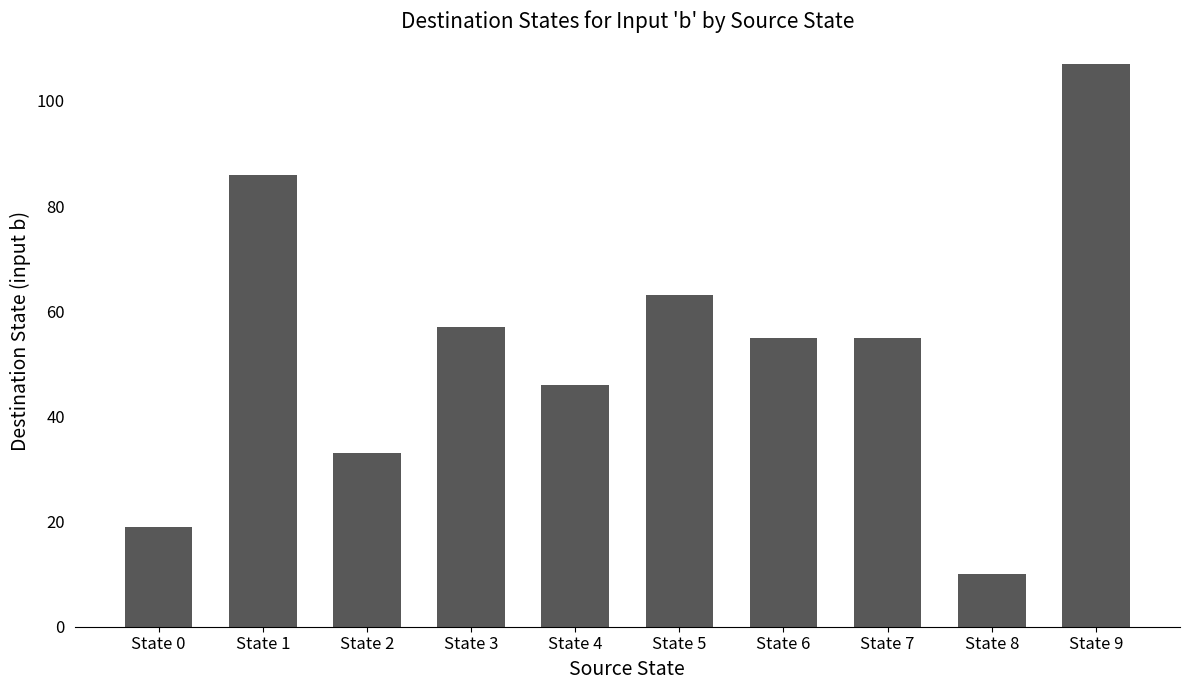

What is the ratio of the value at State 9 to the value at State 1?

1.2